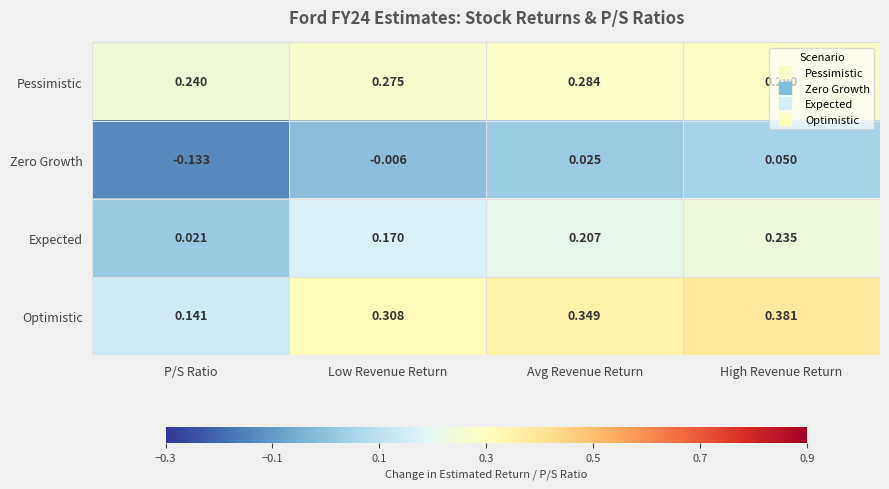

Rank the categories by Pessimistic value from lowest to highest.

P/S Ratio, Low Revenue Return, Avg Revenue Return, High Revenue Return